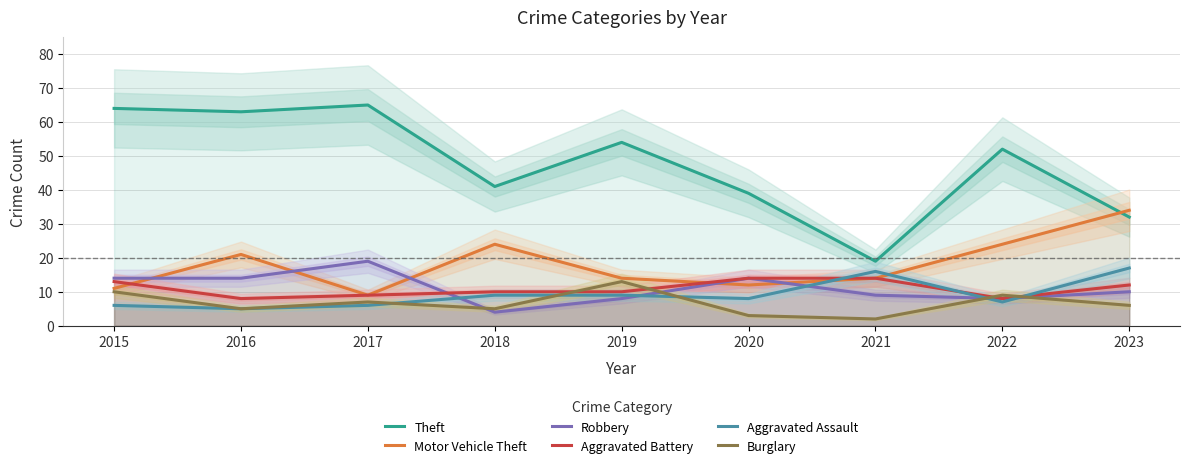

Where is the first local maximum for Theft?

2017